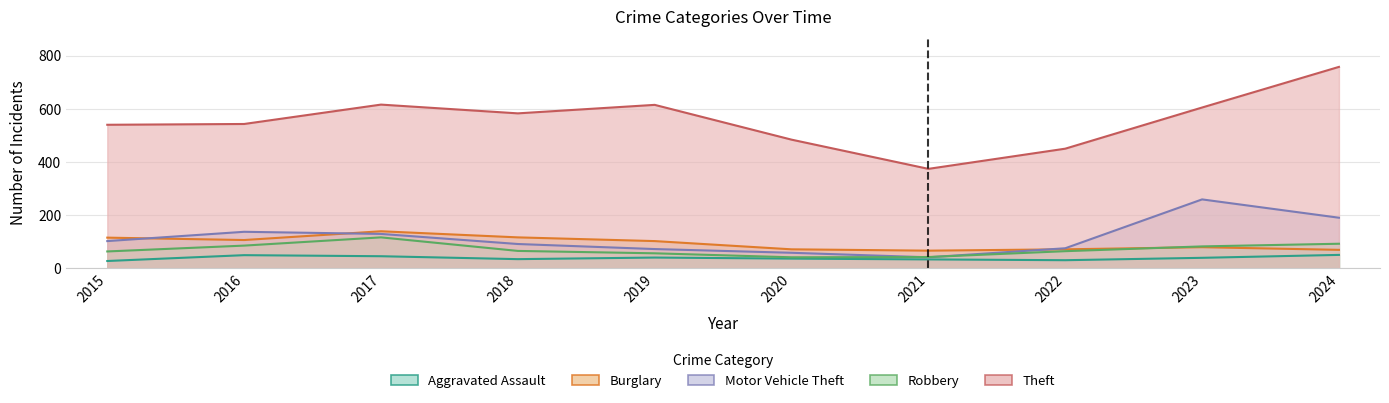

Which series has the widest spread of values?

Theft